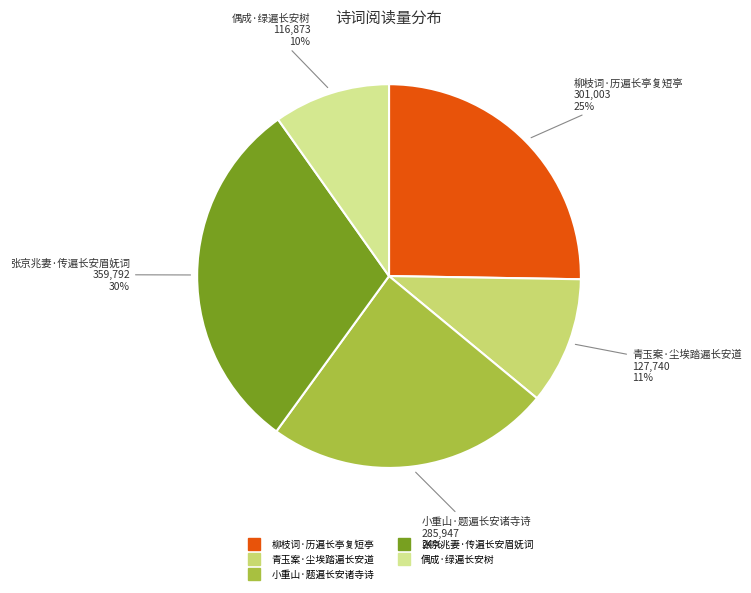

Which category has the smallest portion of the pie?

偶成·绿遍长安树